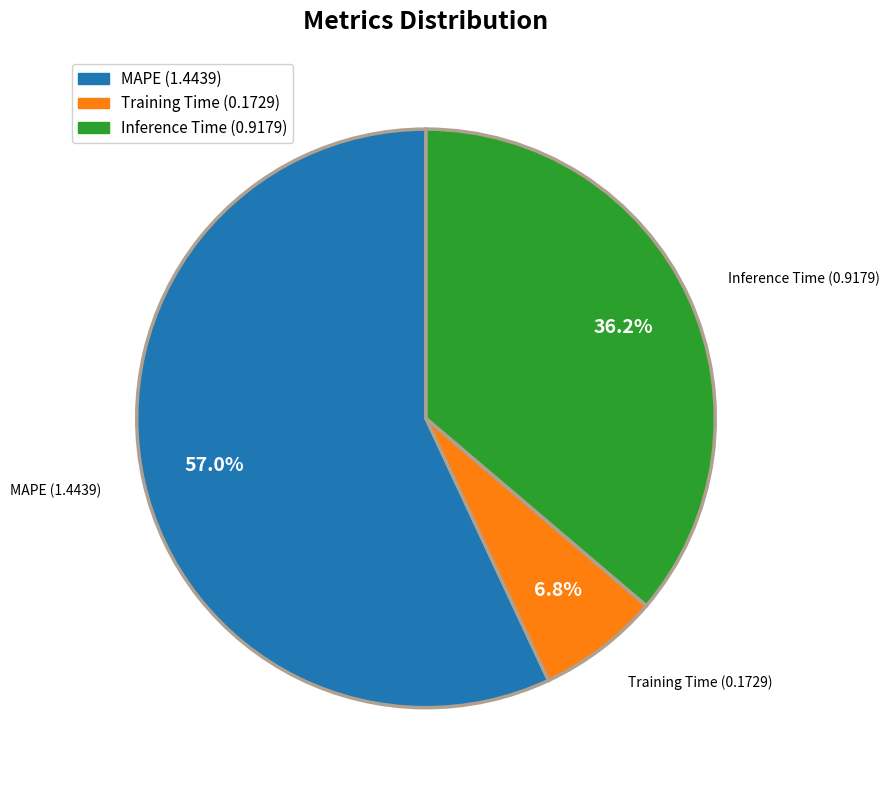

Does MAPE represent more than half of the total?

Yes